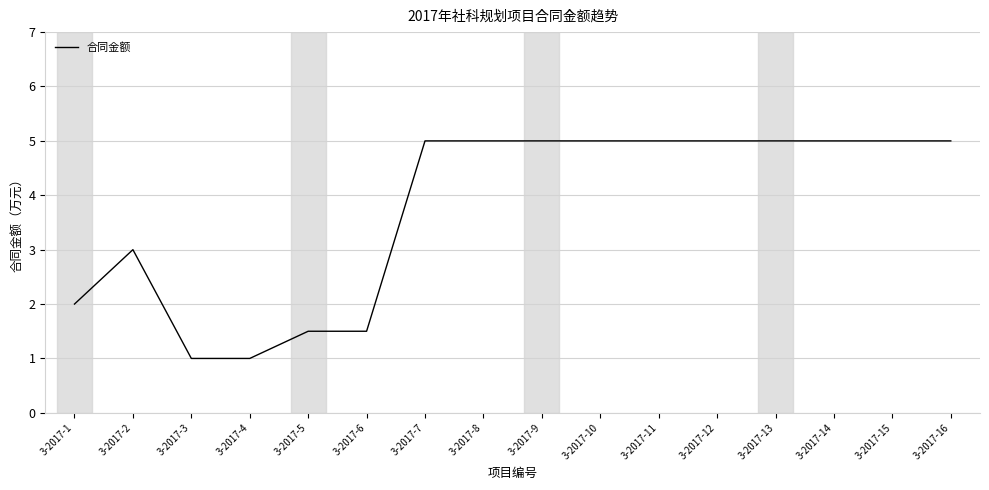

What is the ratio of the value at 3-2017-1 to the value at 3-2017-11?

0.4